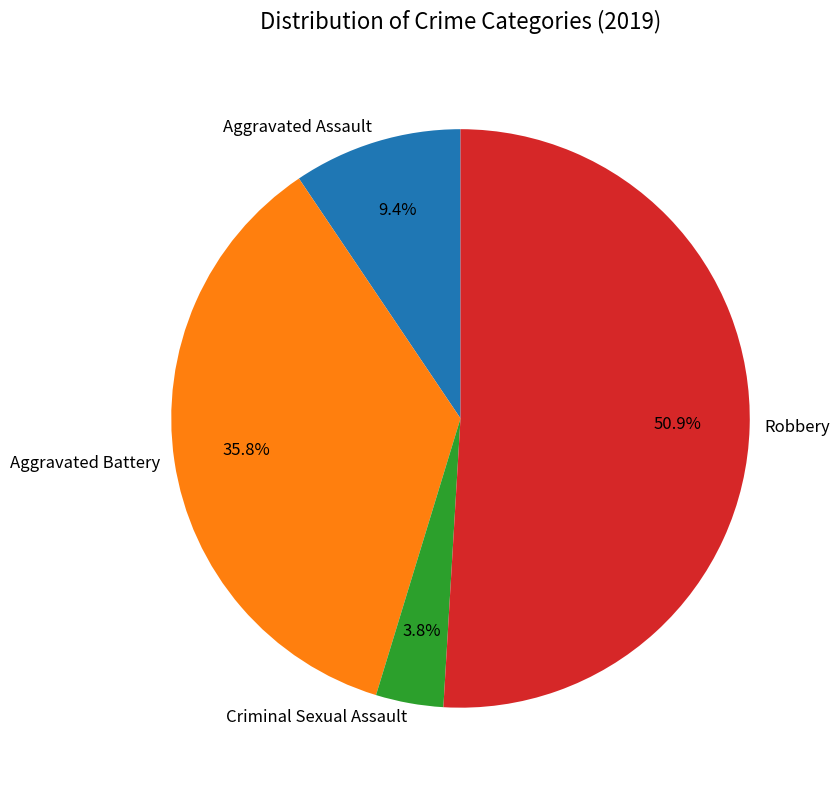

Which category accounts for the majority?

Robbery